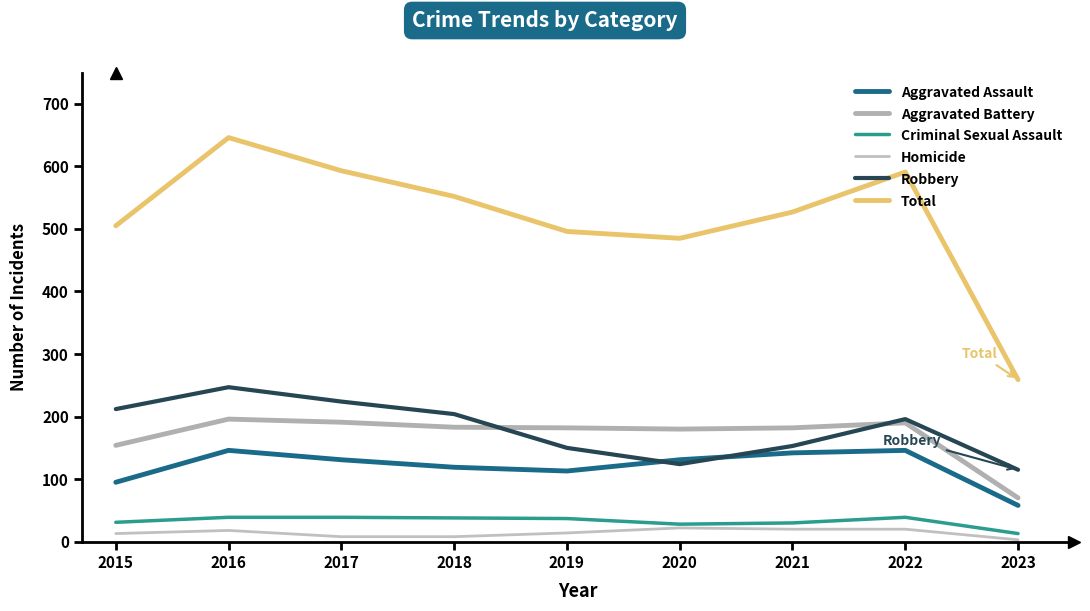

What is the total value across all series at 2019?

992